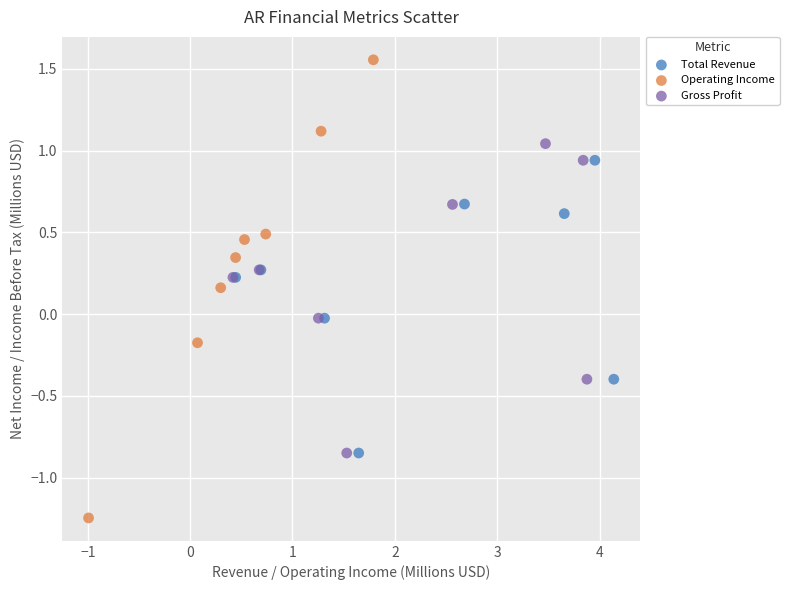

Which series contains the highest Y value?

Operating Income